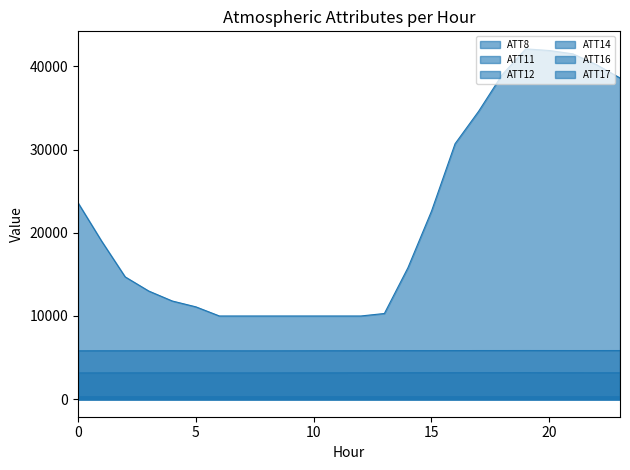

True or false: ATT12 and ATT16 intersect in this chart.

False